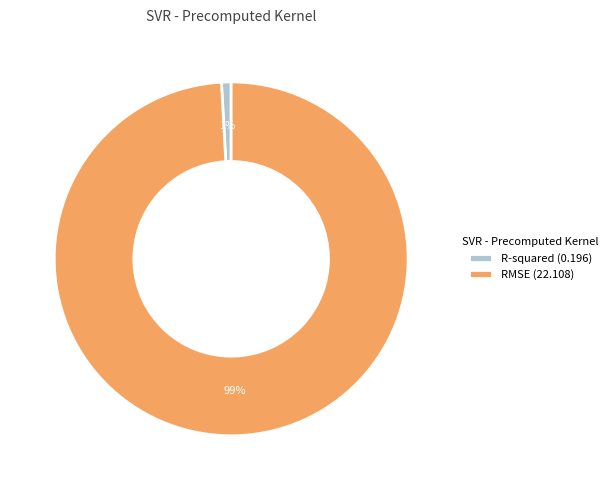

To the nearest percent, what percentage of the pie is R-squared?

1%